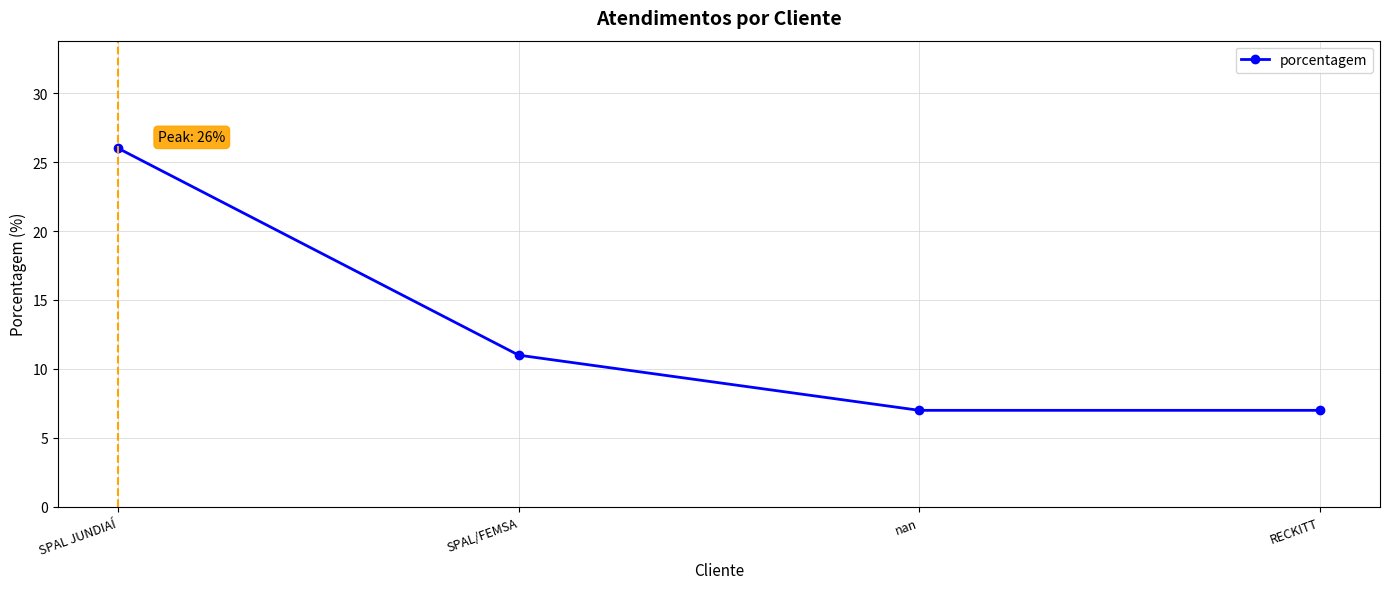

How many data points are less than 11?

2